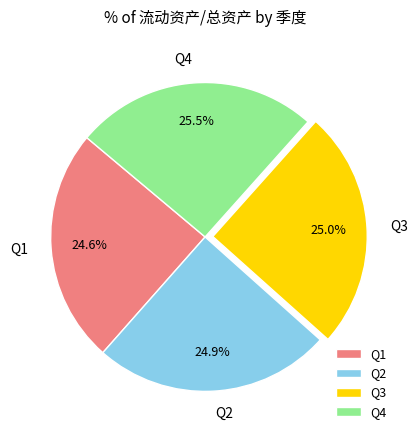

To the nearest percent, what is the average slice percentage?

25%